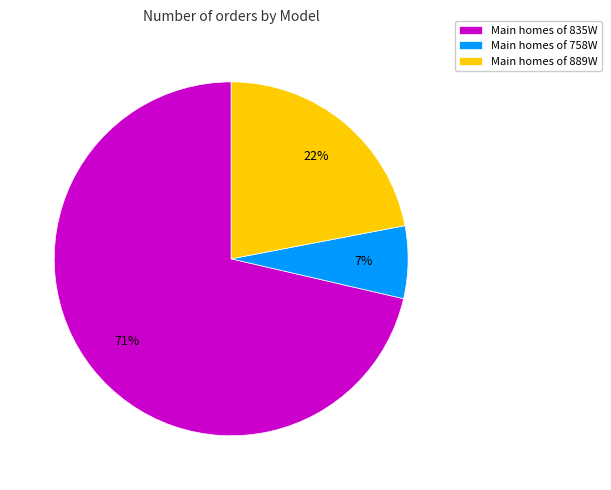

Does any single category account for the majority?

Yes